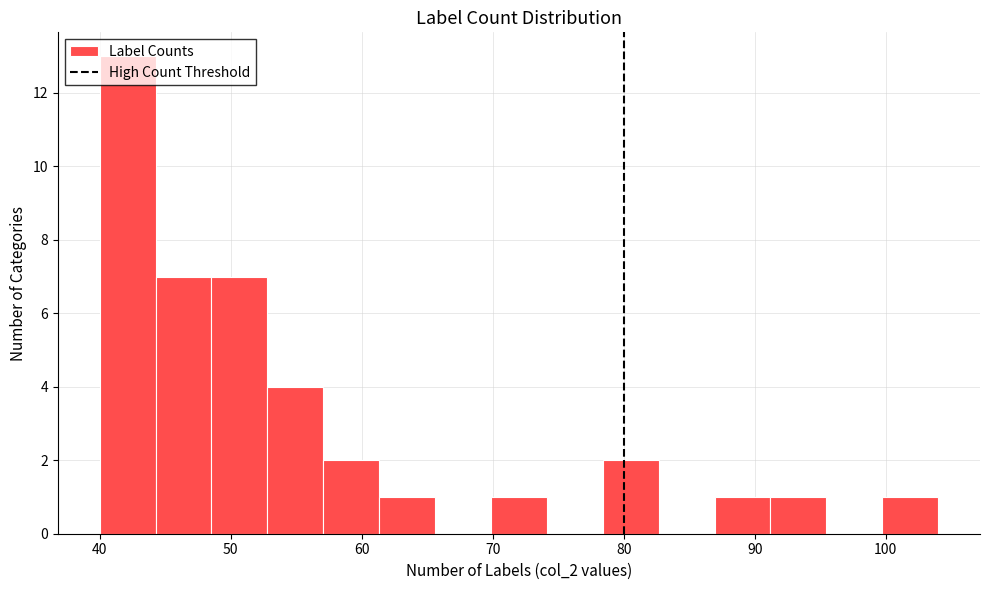

Reading left to right, transcribe this chart: for each bar, give the range it covers on the x-axis and its height. Neither the bar edges nor the heights are printed on the chart, so give them approximately, as read against the axes.

40 to 44: 13
44 to 49: 7
49 to 53: 7
53 to 57: 4
57 to 61: 2
61 to 66: 1
66 to 70: 0
70 to 74: 1
74 to 78: 0
78 to 83: 2
83 to 87: 0
87 to 91: 1
91 to 95: 1
95 to 100: 0
100 to 104: 1